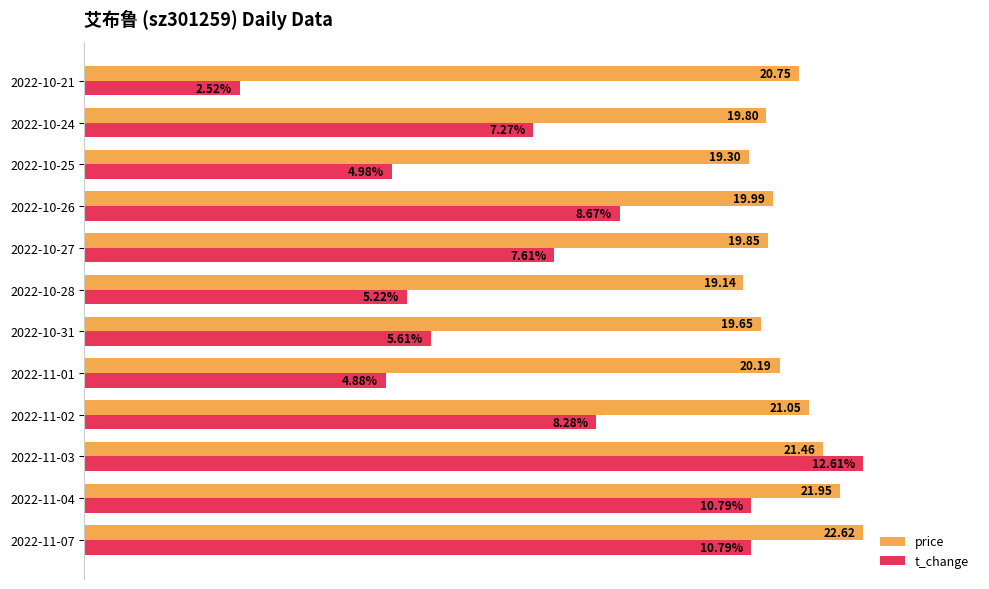

What are all the series names shown in the legend?

price, t_change